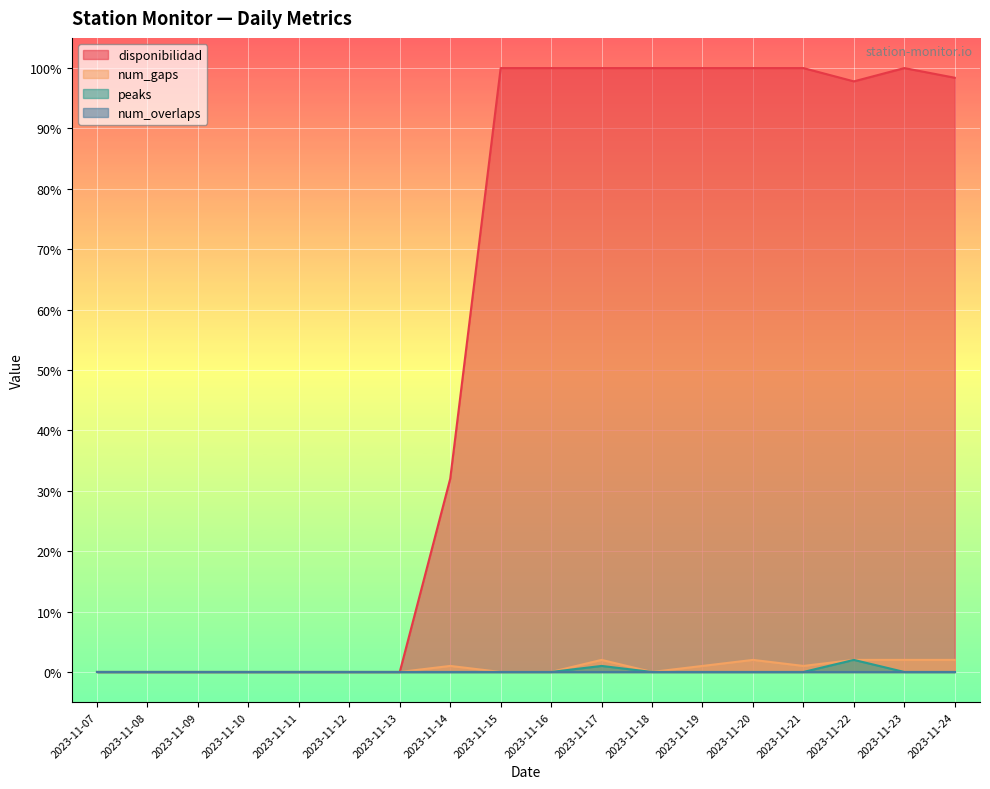

Which series has the widest spread of values?

disponibilidad